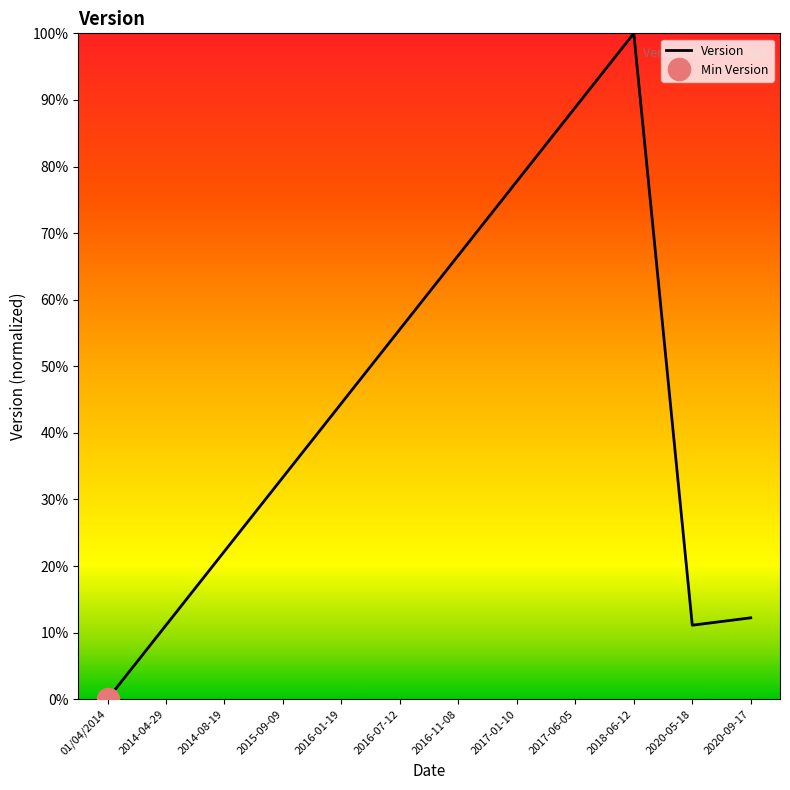

Reading left to right, transcribe all the data shown in this chart.

01/04/2014=0.0	2014-04-29=0.1	2014-08-19=0.2	2015-09-09=0.3	2016-01-19=0.4	2016-07-12=0.6	2016-11-08=0.7	2017-01-10=0.8	2017-06-05=0.9	2018-06-12=1.0	2020-05-18=0.1	2020-09-17=0.1